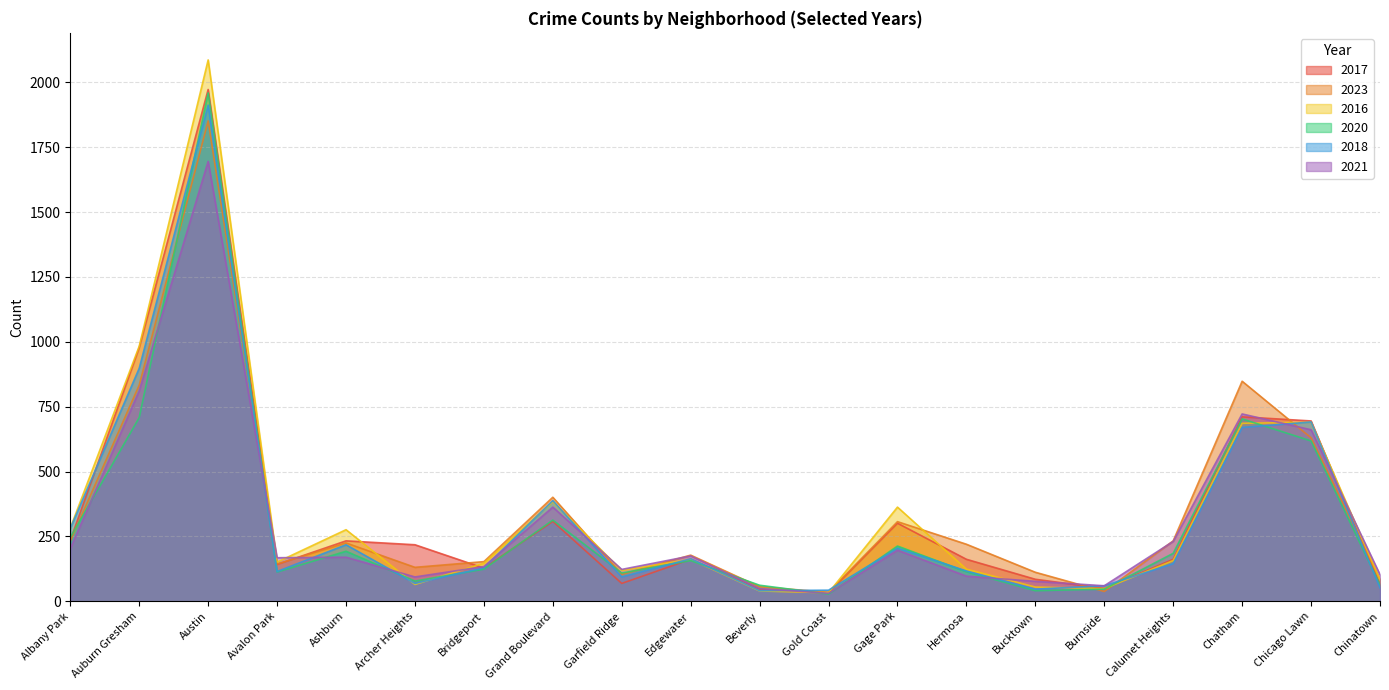

What is the value of the 2021 point at the 19th from the left?

661